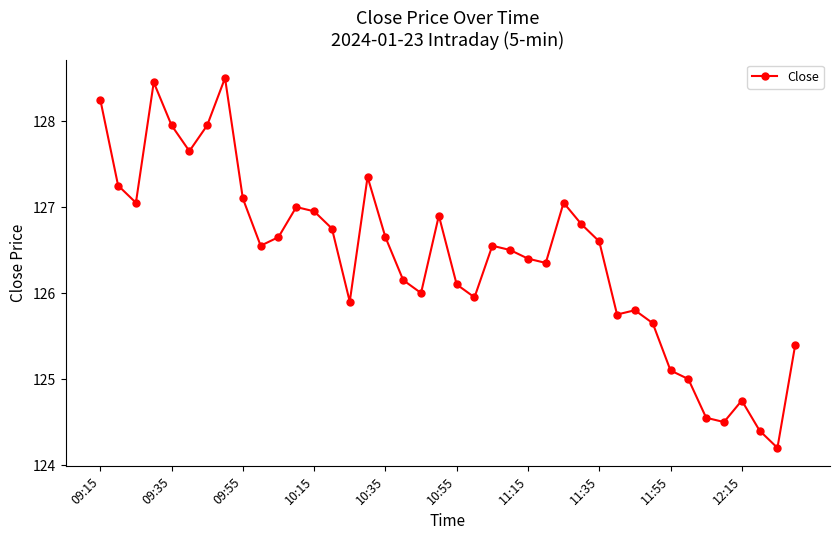

How many data points does each series have?

40